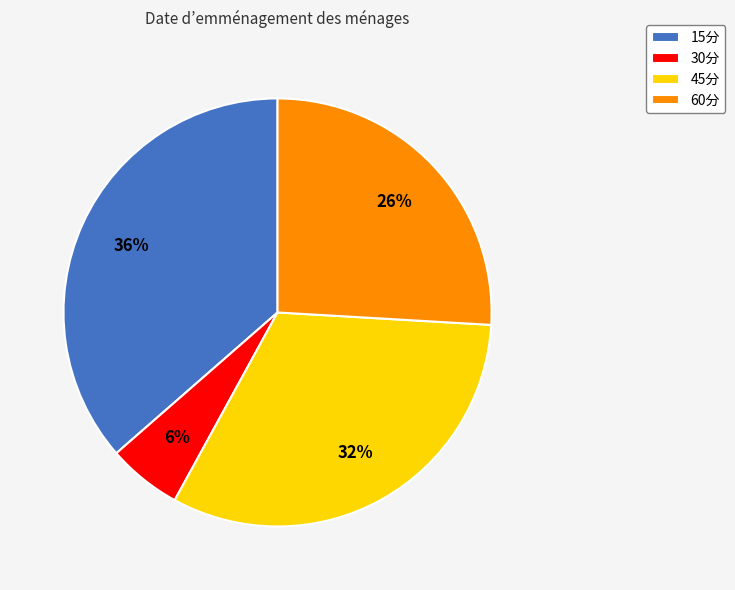

Count the number of slices in the pie.

4